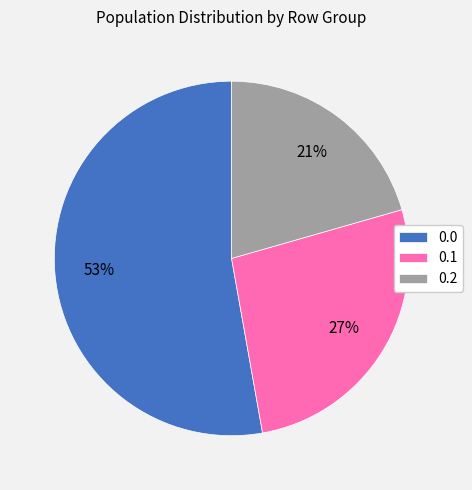

Is there any slice that represents more than half of the pie?

Yes